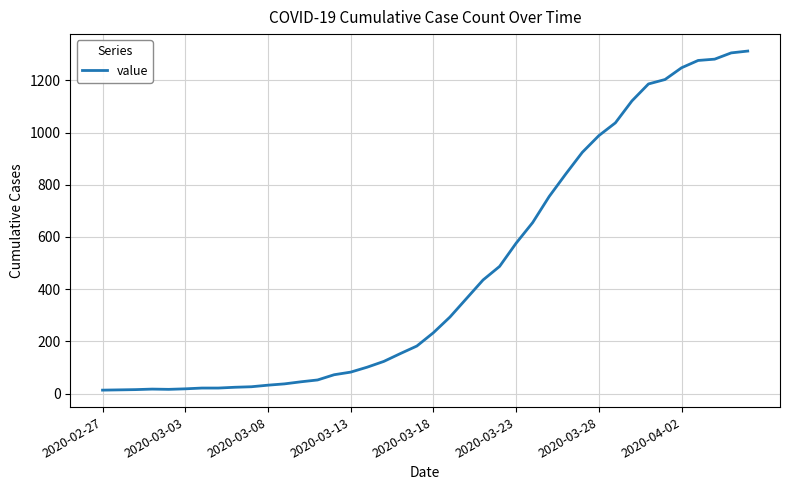

What is the sum of all values?

18584